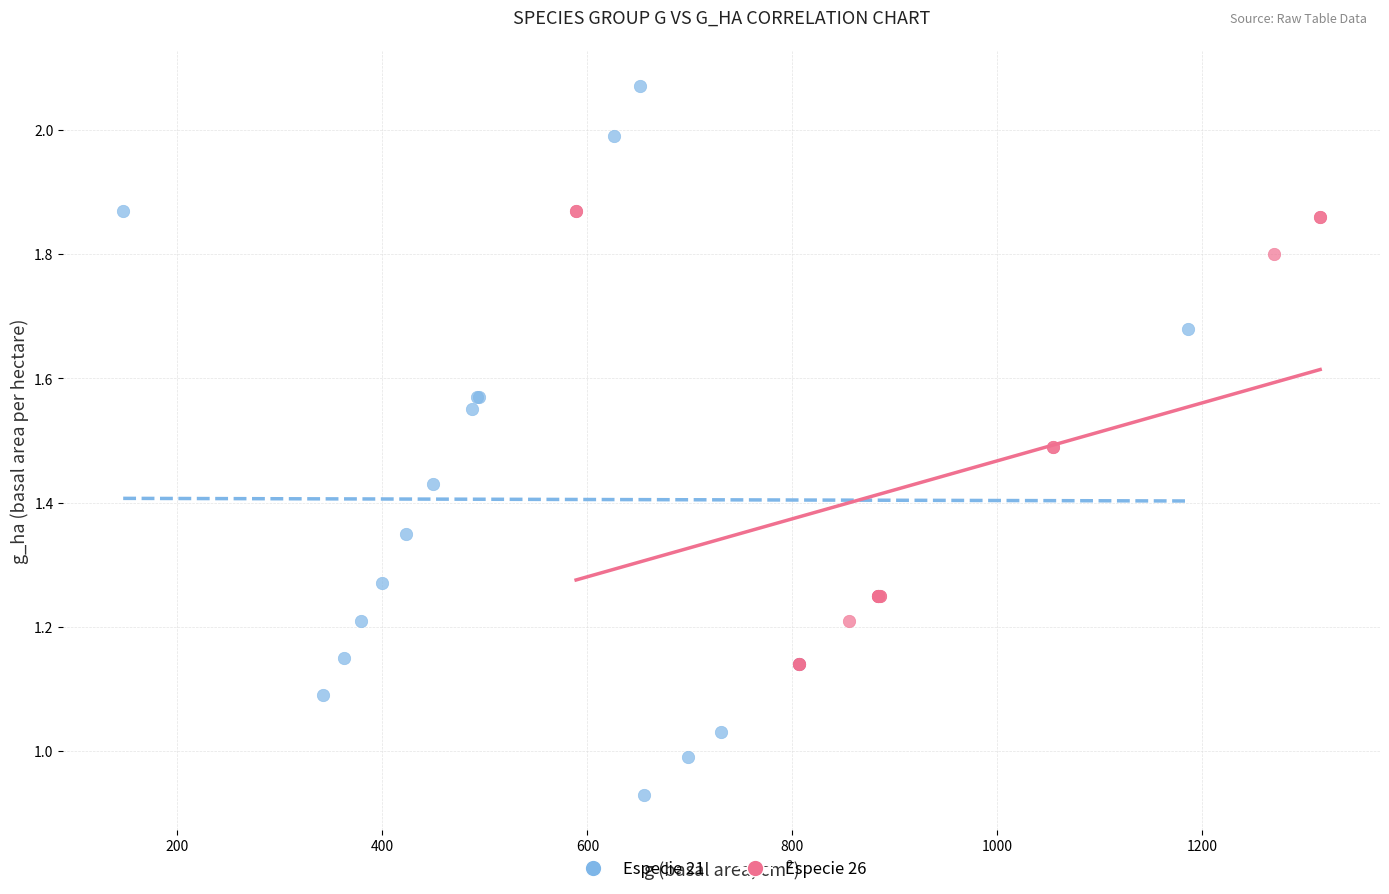

Which series reaches the minimum Y coordinate?

Especie 21